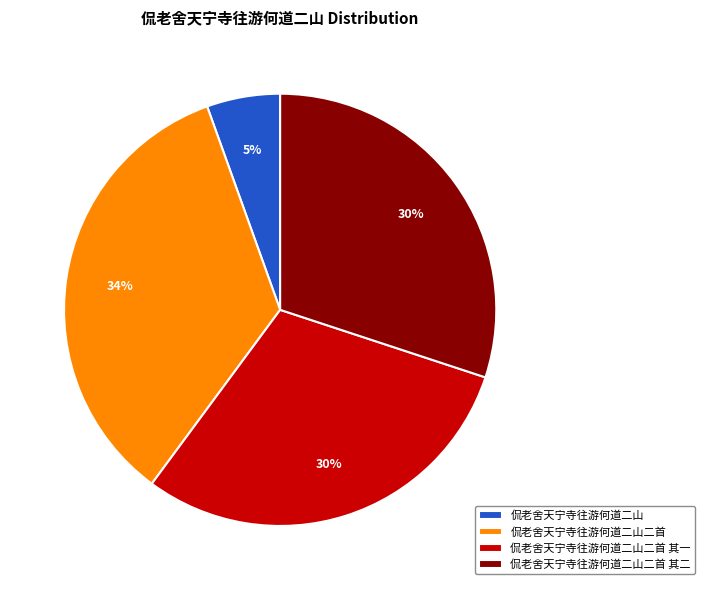

Which category has the biggest portion of the pie?

侃老舍天宁寺往游何道二山二首